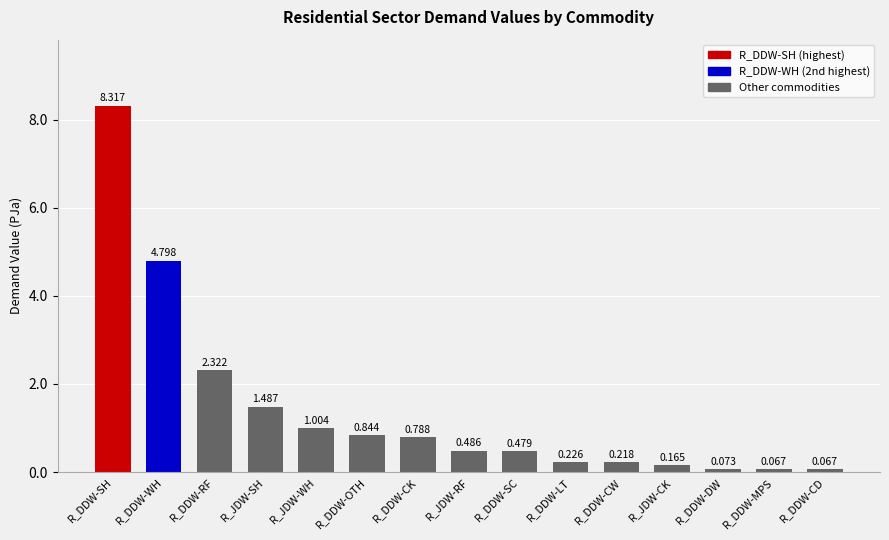

What is the change in value from R_JDW-RF to R_DDW-CW?

-0.3